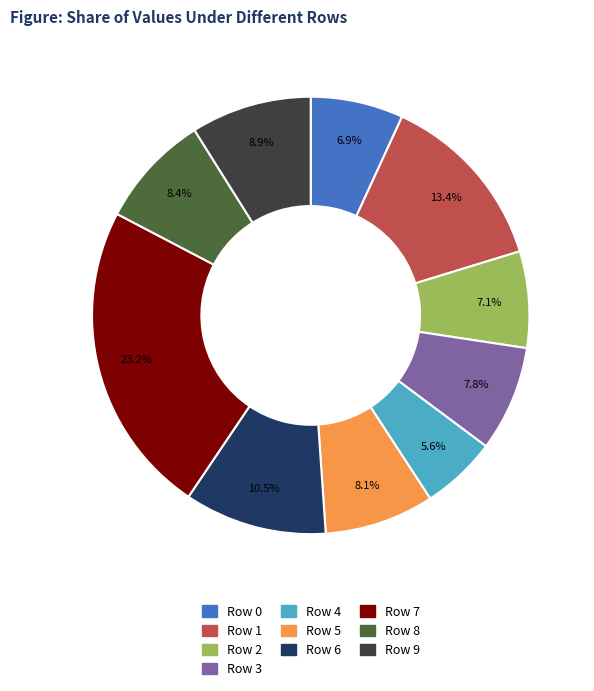

Which has a higher value, Row 8 or Row 0?

Row 8